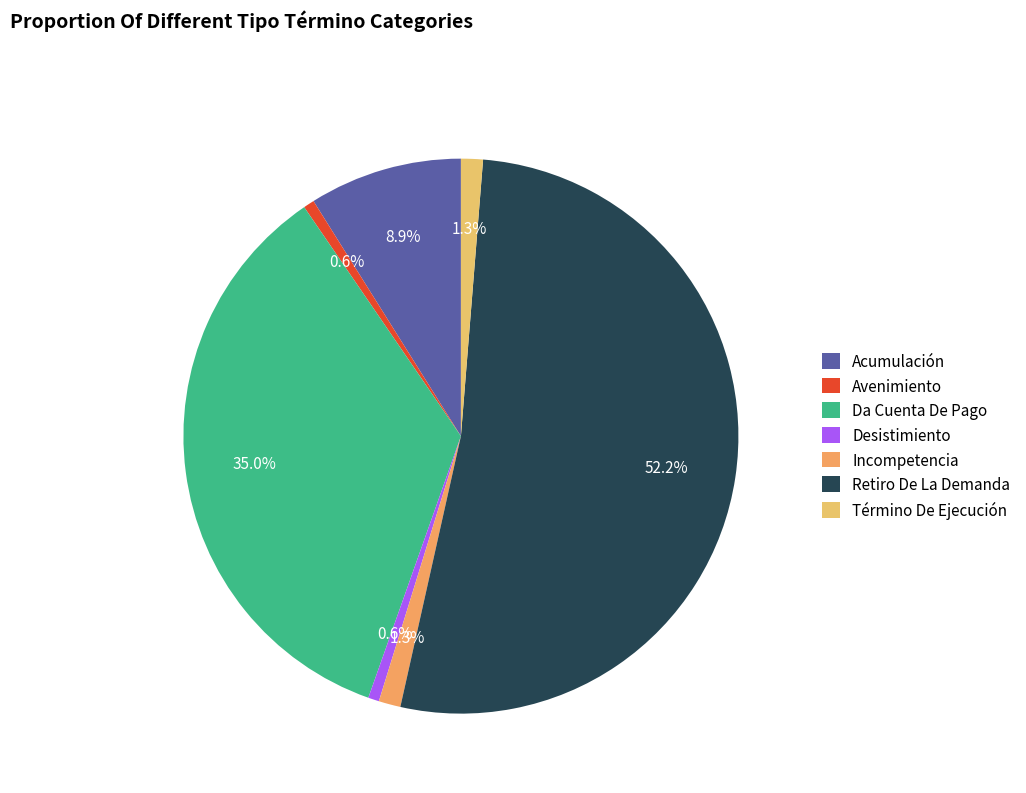

Is it true that Incompetencia is 1% of the pie?

True